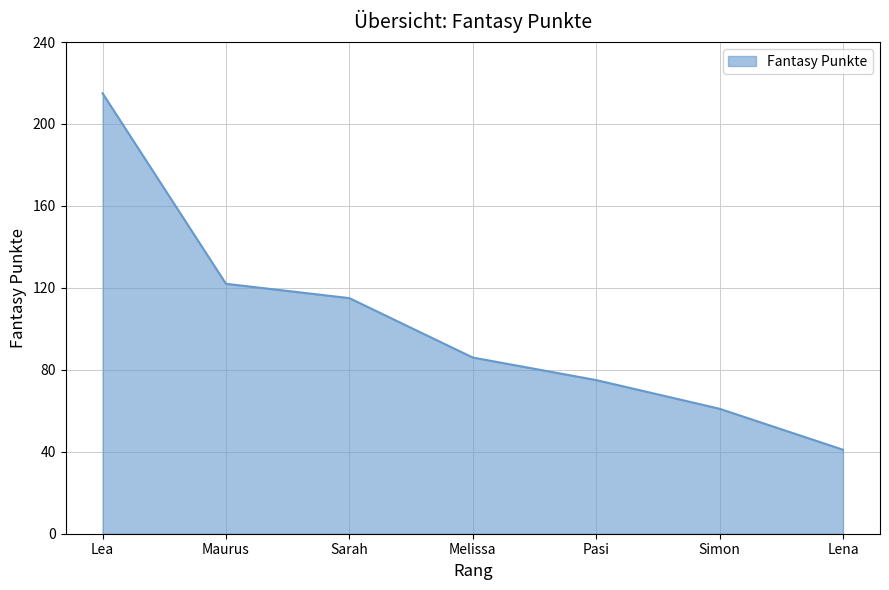

Rank the categories by value from highest to lowest.

Lea, Maurus, Sarah, Melissa, Pasi, Simon, Lena